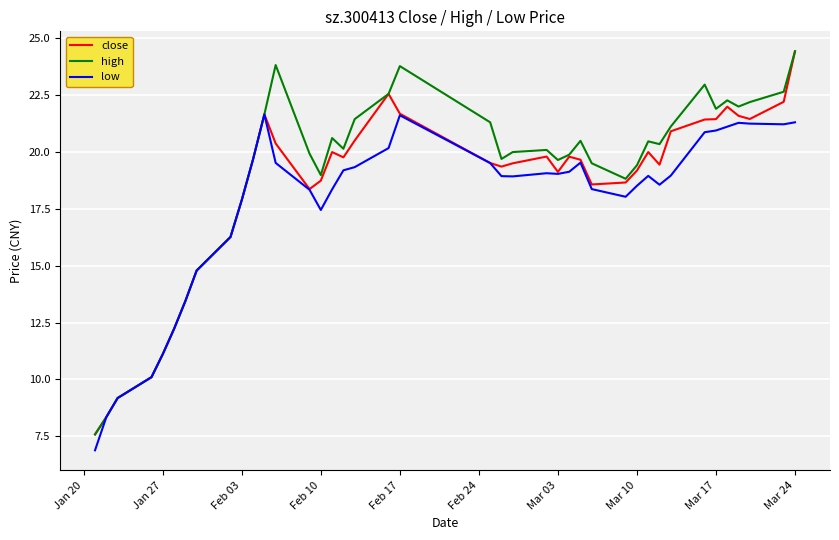

List the series in order of their overall mean, lowest first.

low, close, high